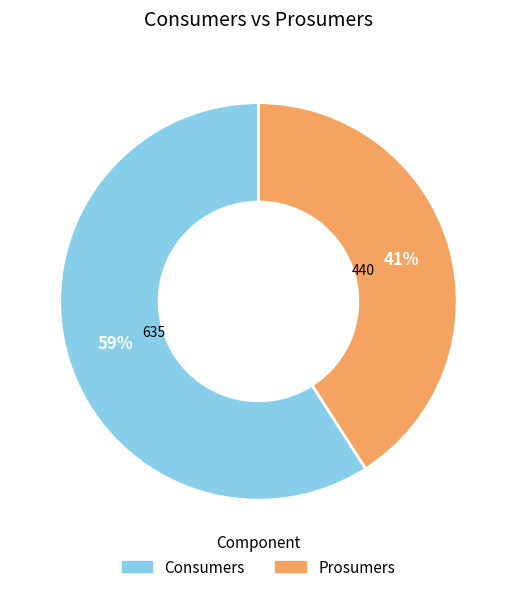

Count the number of slices in the pie.

2